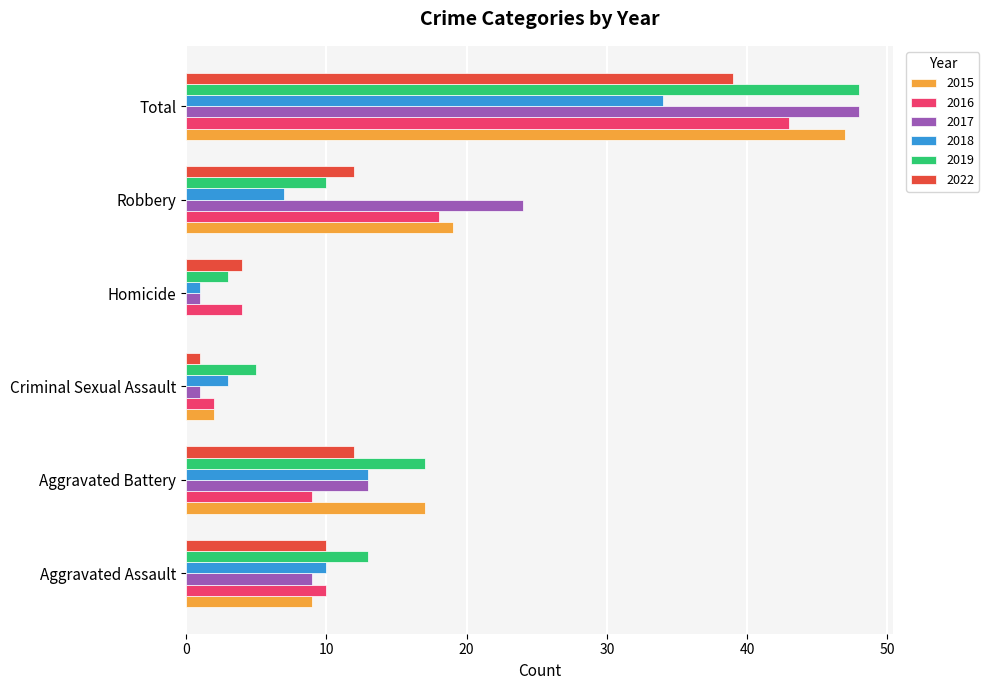

Which category has the highest value in the 2019 series?

Total